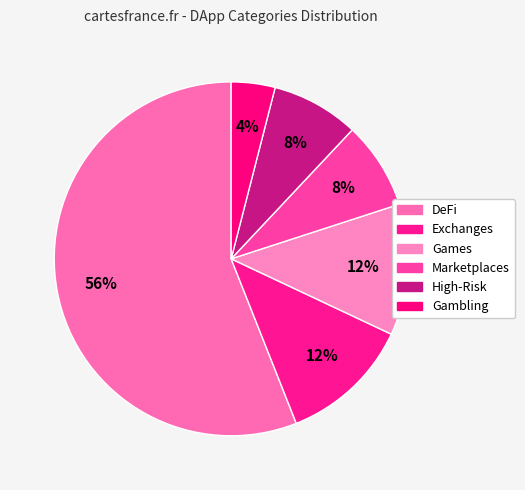

Count the number of slices in the pie.

6